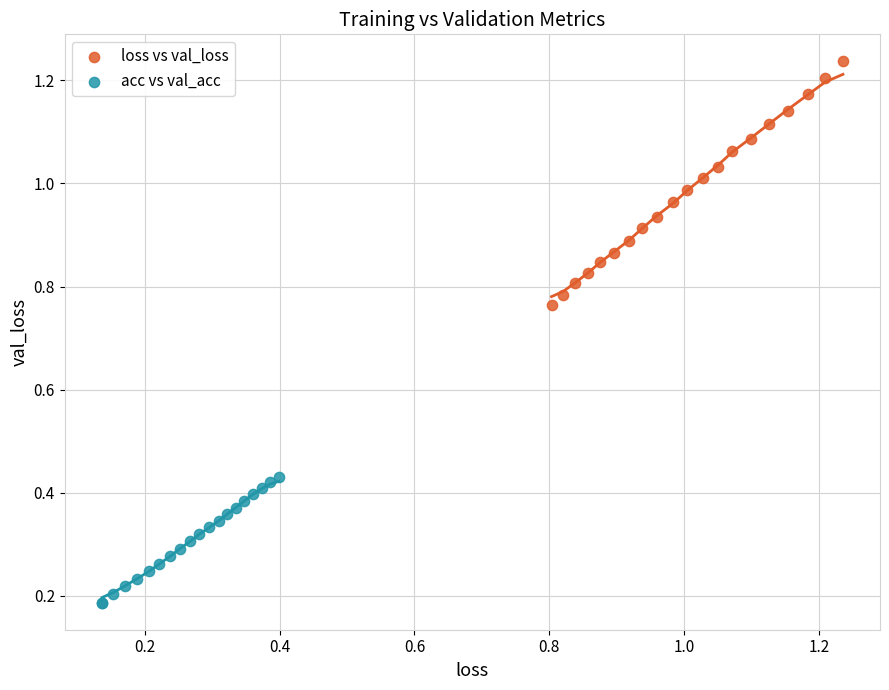

What are all the series names shown in the legend?

loss vs val_loss, acc vs val_acc